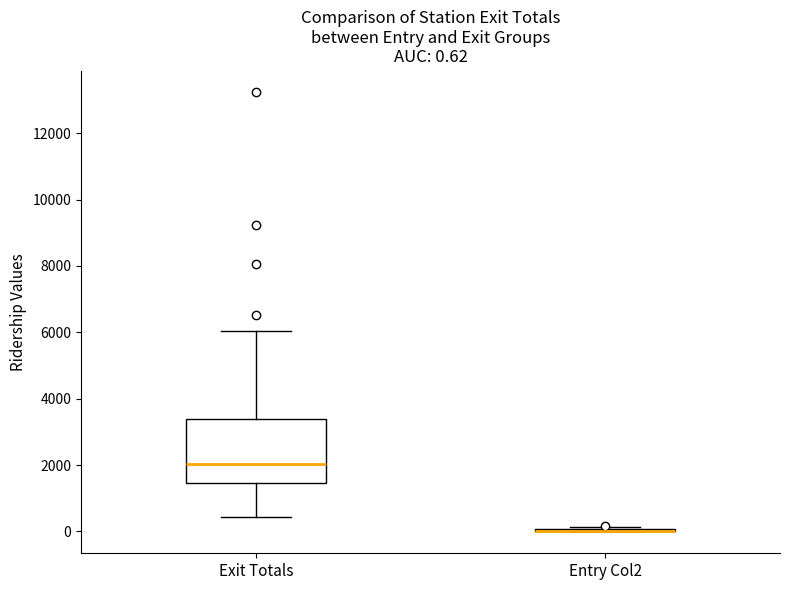

Comparing the boxes themselves (not the whiskers), which one is the tallest?

Exit Totals